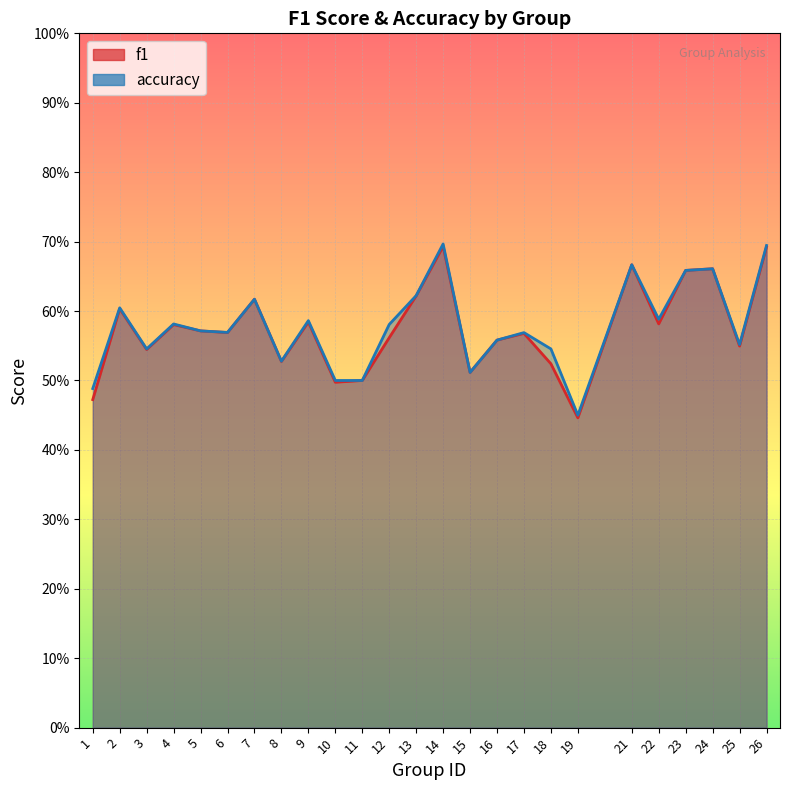

Between which two adjacent categories do accuracy and f1 first intersect?

24 and 25